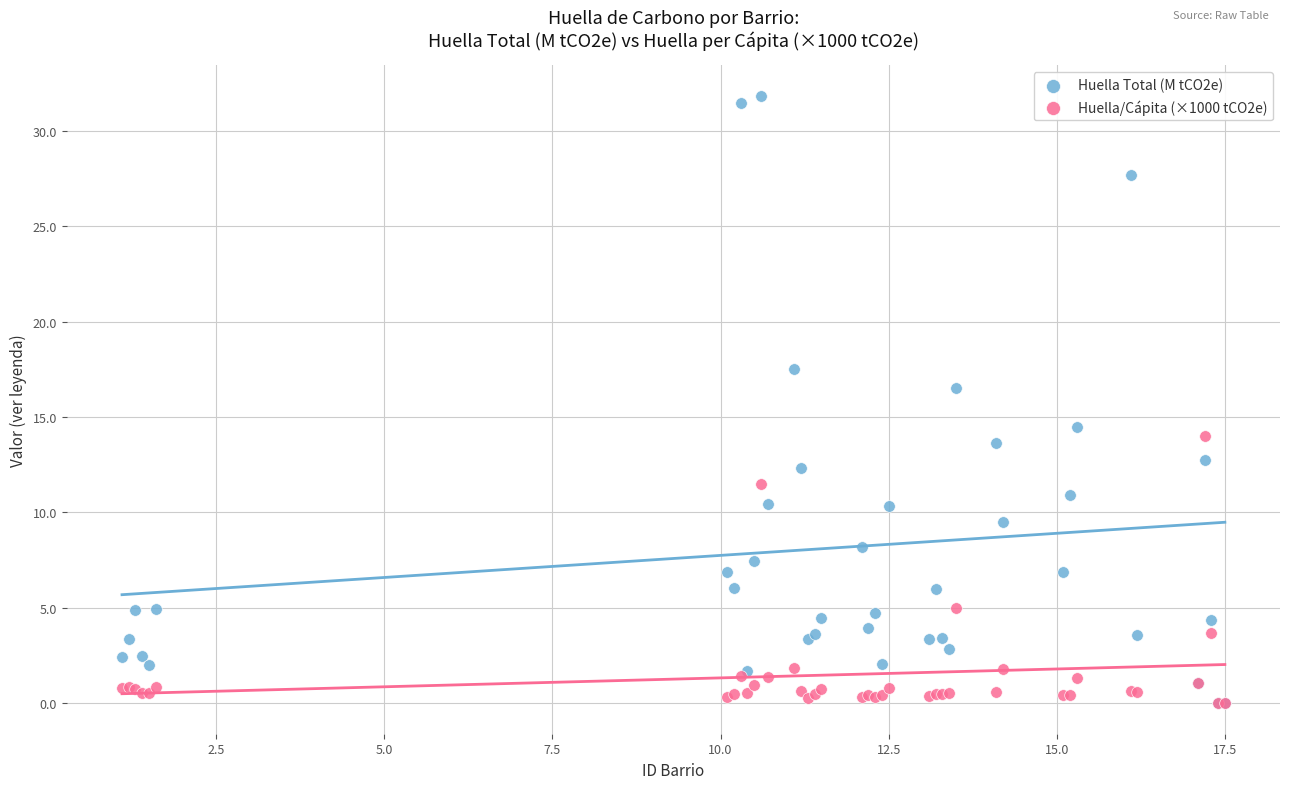

Across all series, what Y value is closest to 15?

14.5